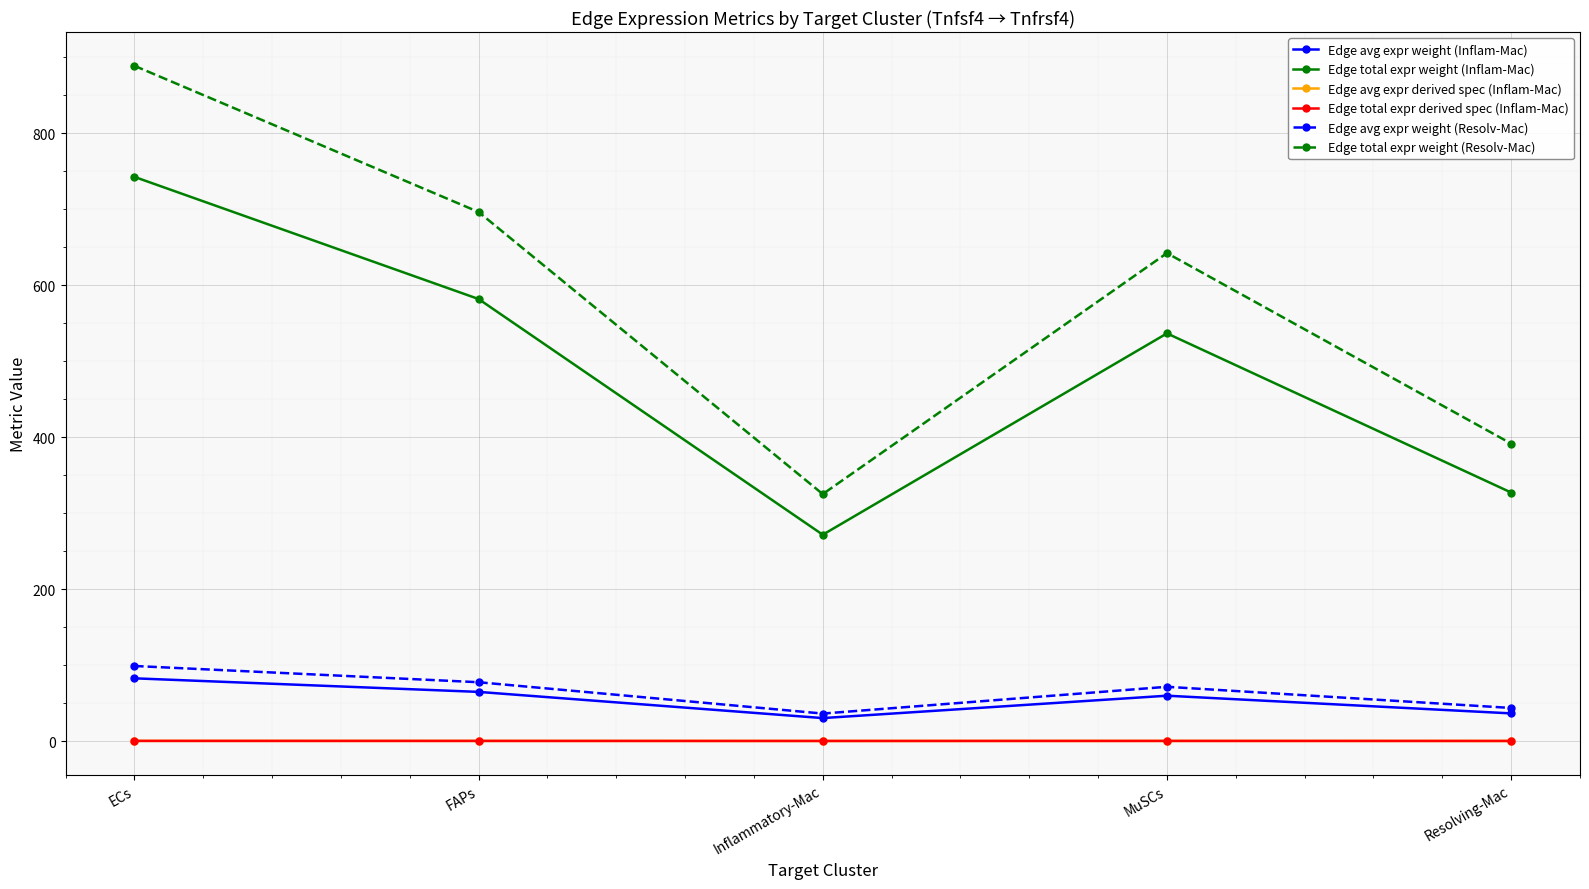

What is the average value of the Edge total expr derived spec (Inflam-Mac) series?

0.1